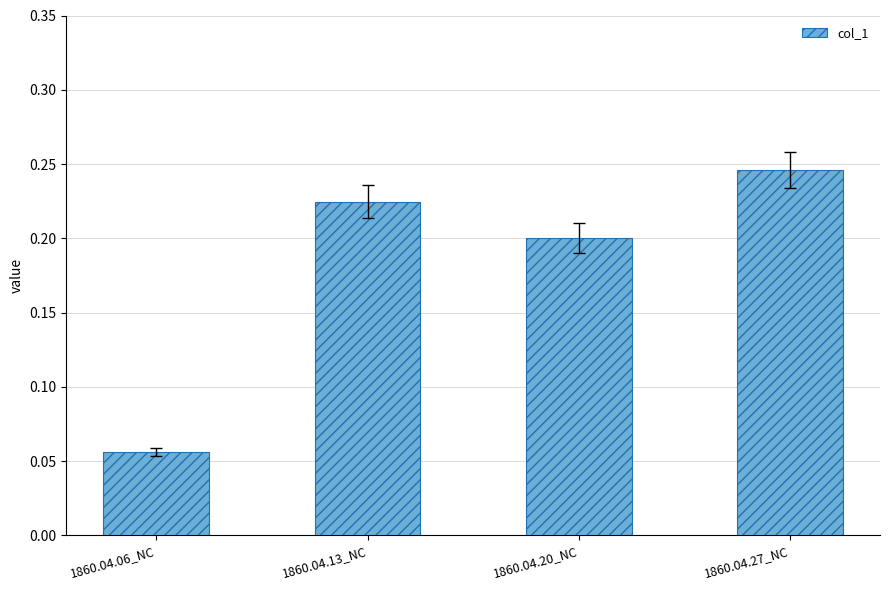

The value at 1860.04.13_NC is 0.1. True or false?

False